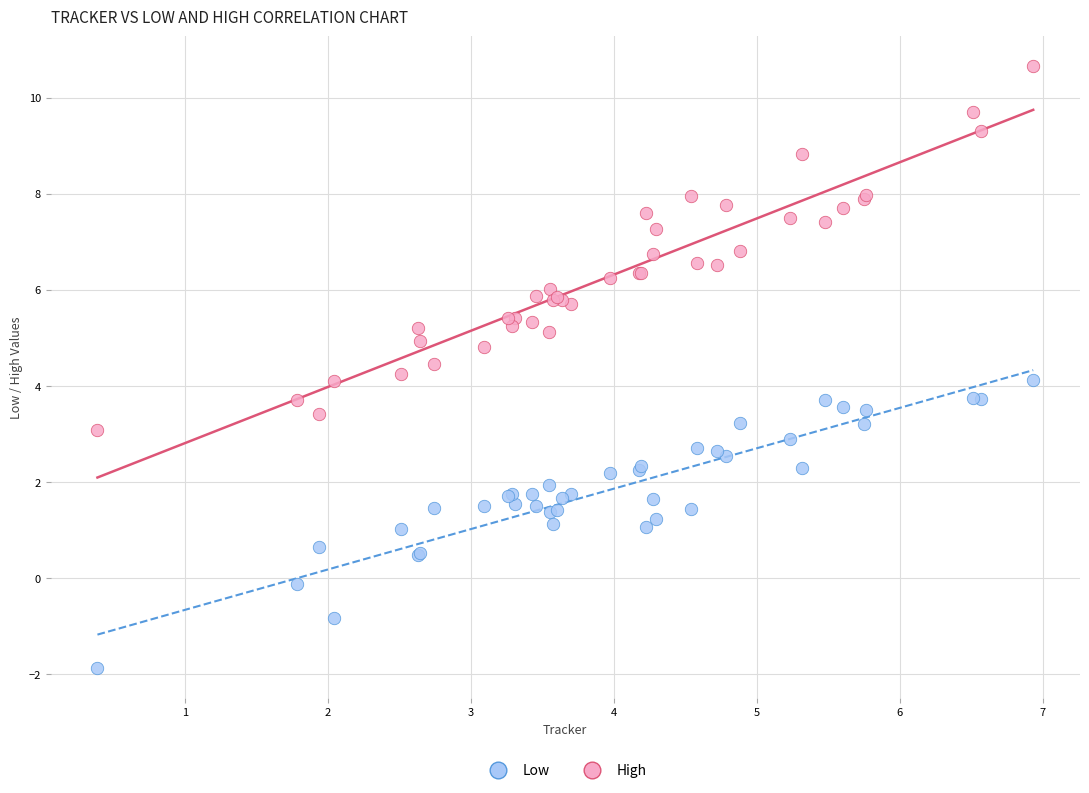

Which series contains the lowest Y value?

Low